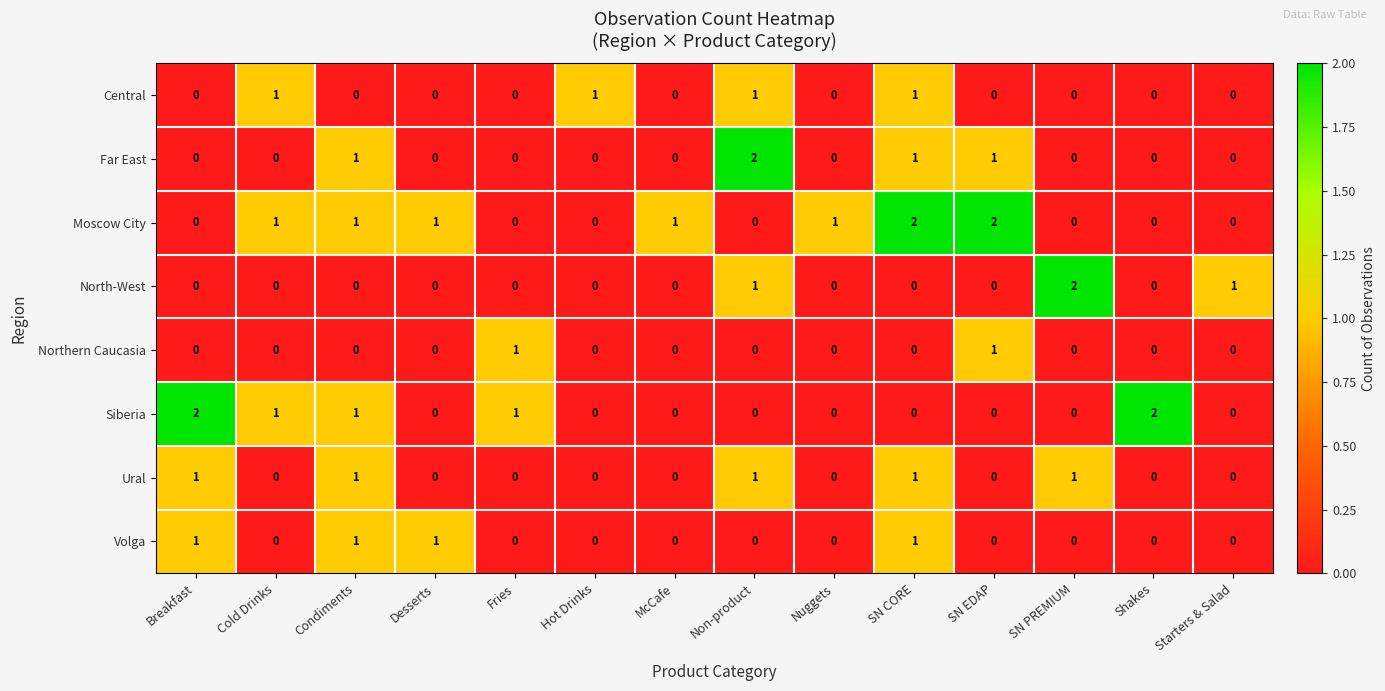

What is the sum of all Ural values?

5